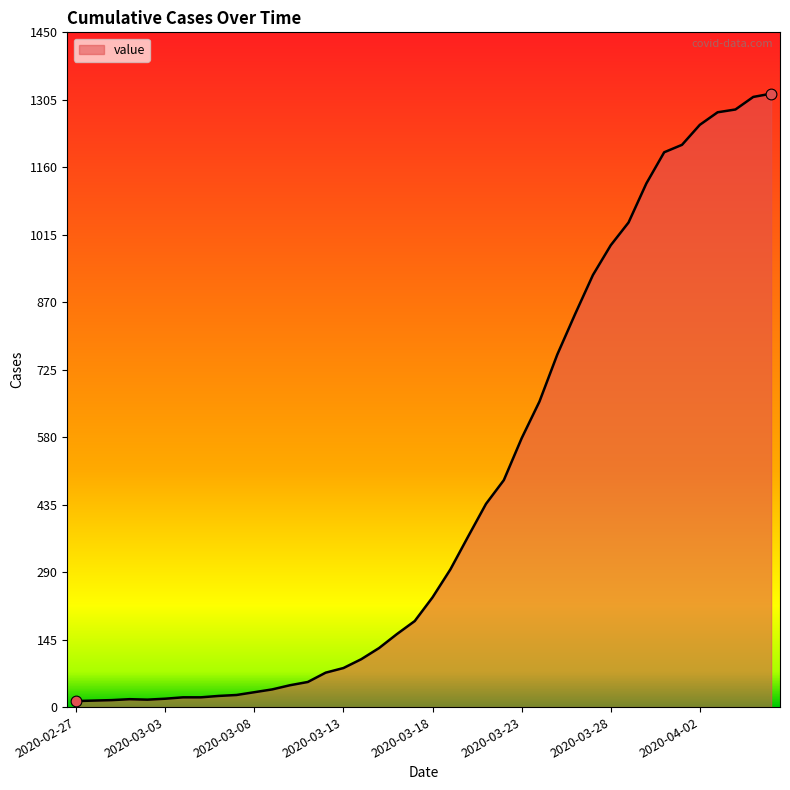

What is the difference between the maximum and minimum values?

1306